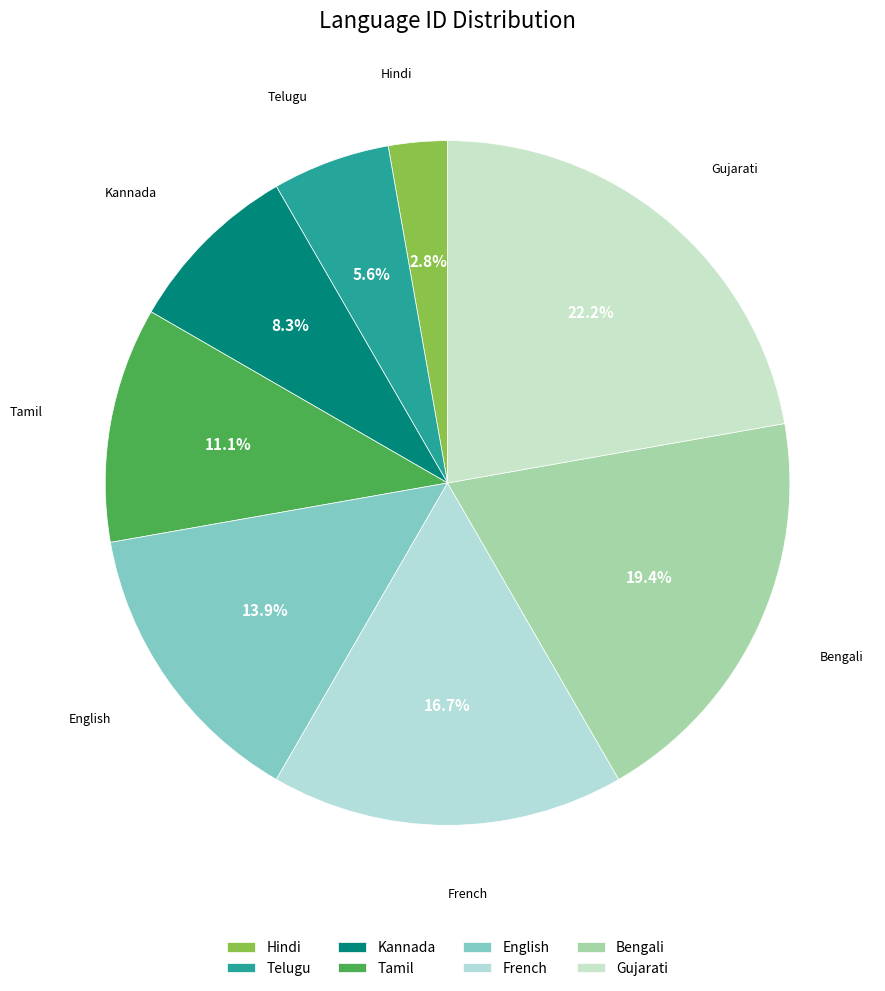

What percentage is NOT represented by Kannada?

91.7%